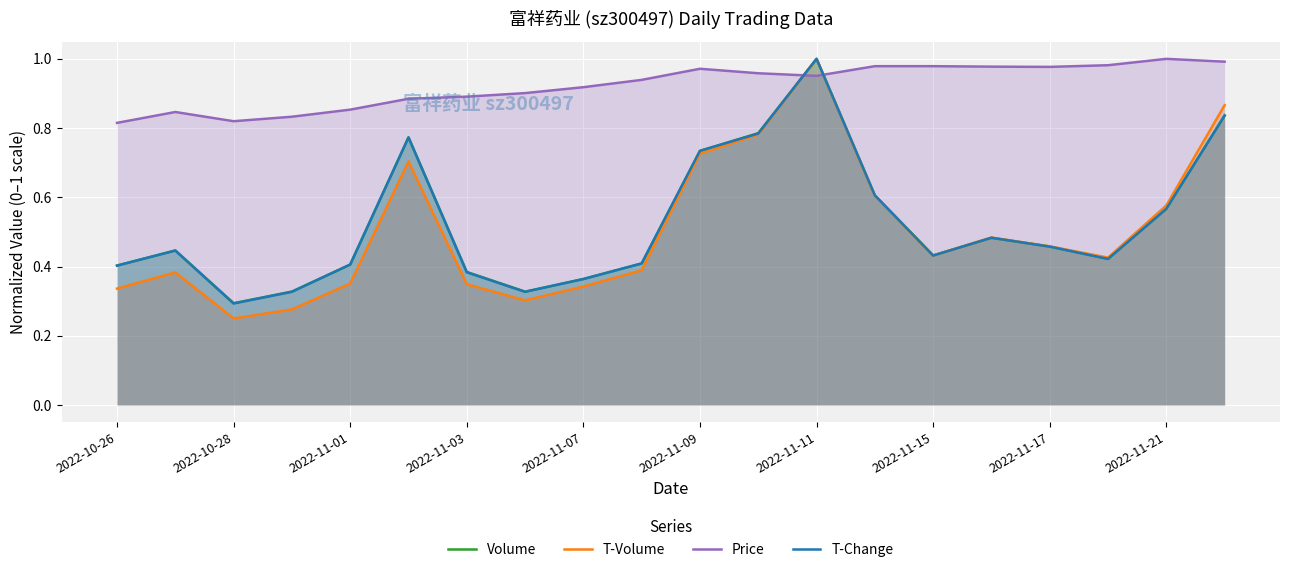

Reading left to right, transcribe all the data shown in this chart.

Volume: 0.4	0.4	0.3	0.3	0.4	0.8	0.4	0.3	0.4	0.4	0.7	0.8	1.0	0.6	0.4	0.5	0.5	0.4	0.6	0.8
T-Volume: 0.3	0.4	0.2	0.3	0.4	0.7	0.3	0.3	0.3	0.4	0.7	0.8	1.0	0.6	0.4	0.5	0.5	0.4	0.6	0.9
Price: 0.8	0.8	0.8	0.8	0.9	0.9	0.9	0.9	0.9	0.9	1.0	1.0	1.0	1.0	1.0	1.0	1.0	1.0	1.0	1.0
T-Change: 0.4	0.4	0.3	0.3	0.4	0.8	0.4	0.3	0.4	0.4	0.7	0.8	1.0	0.6	0.4	0.5	0.5	0.4	0.6	0.8